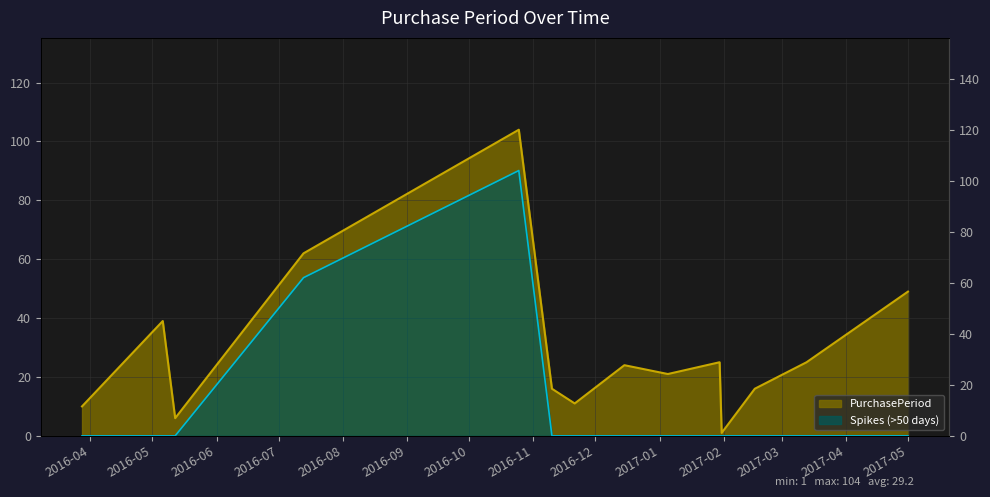

What is the sum of the values at 2016-11-21 and 2017-03-13?

36